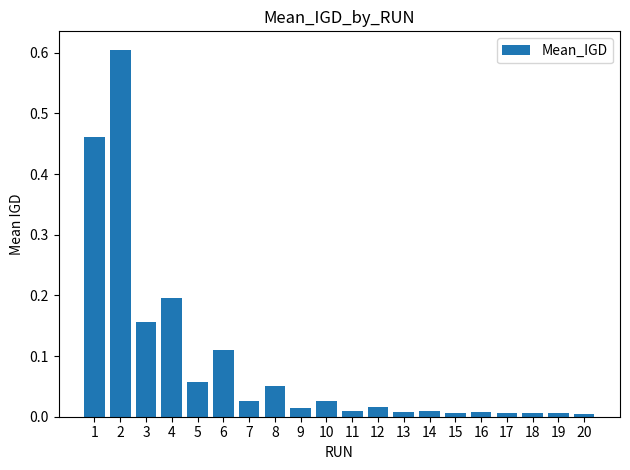

Is it true that the value at 18 is 0.0?

True